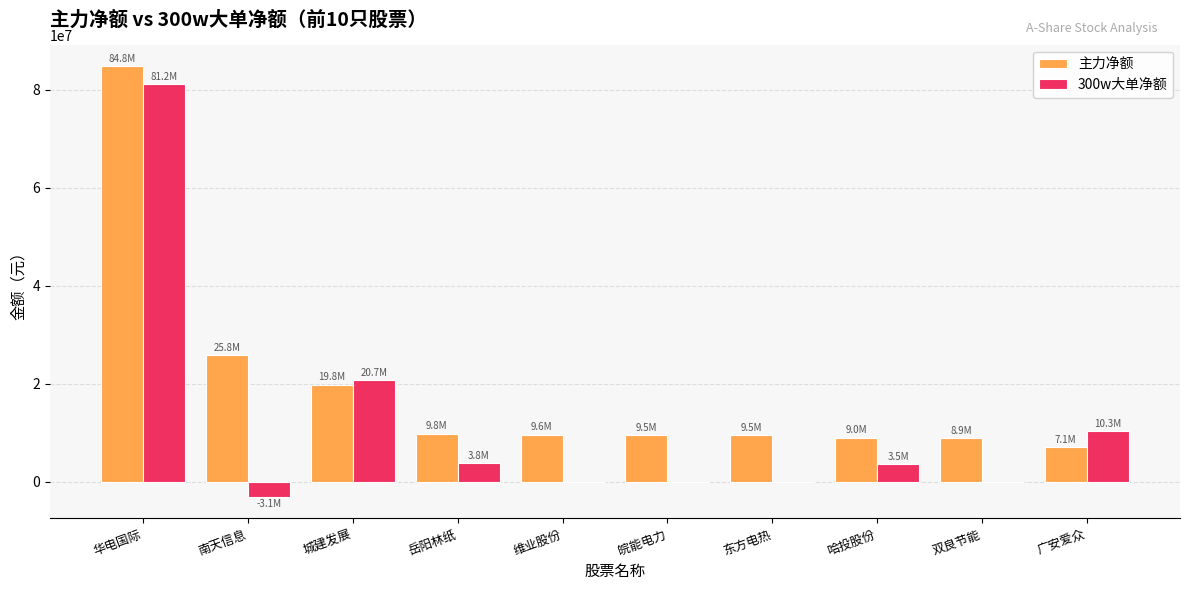

What is the total value across all series at 哈投股份?

12529192